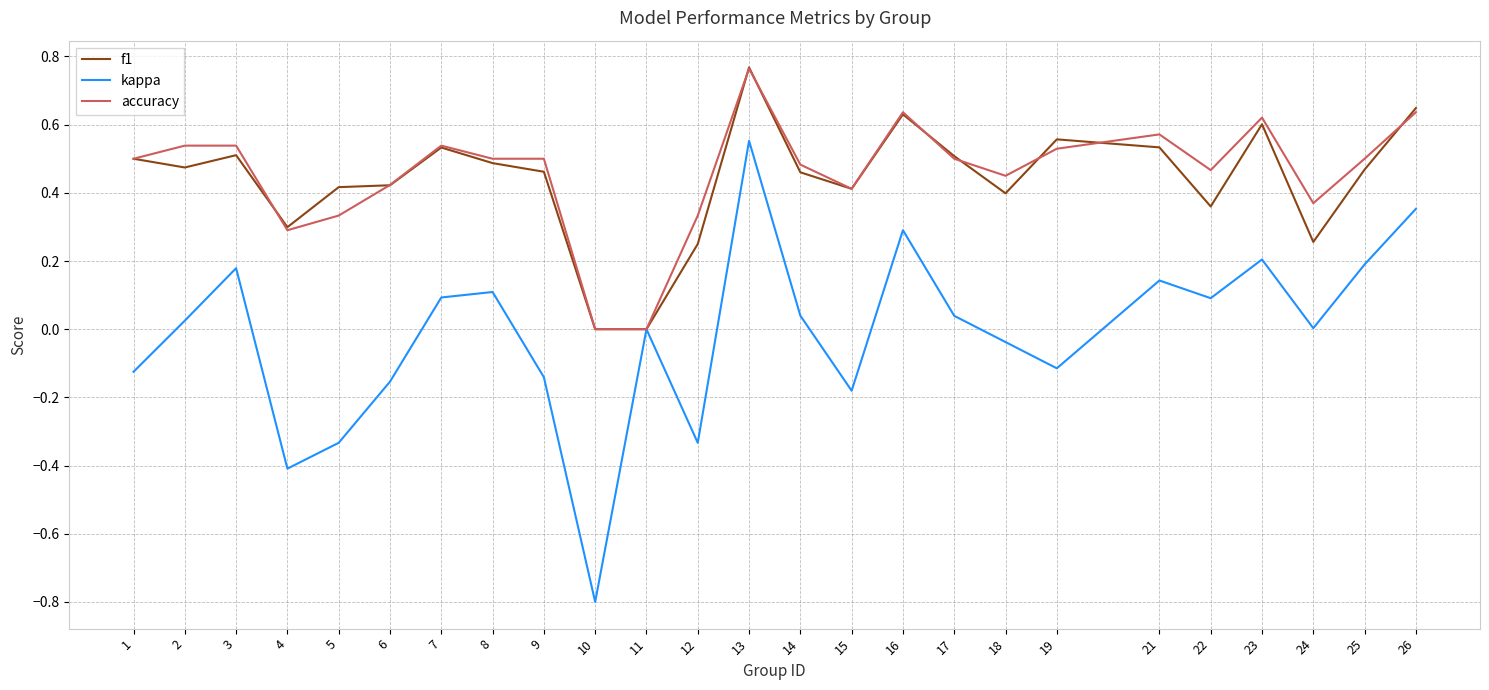

Which series changed the most between 11 and 19?

f1